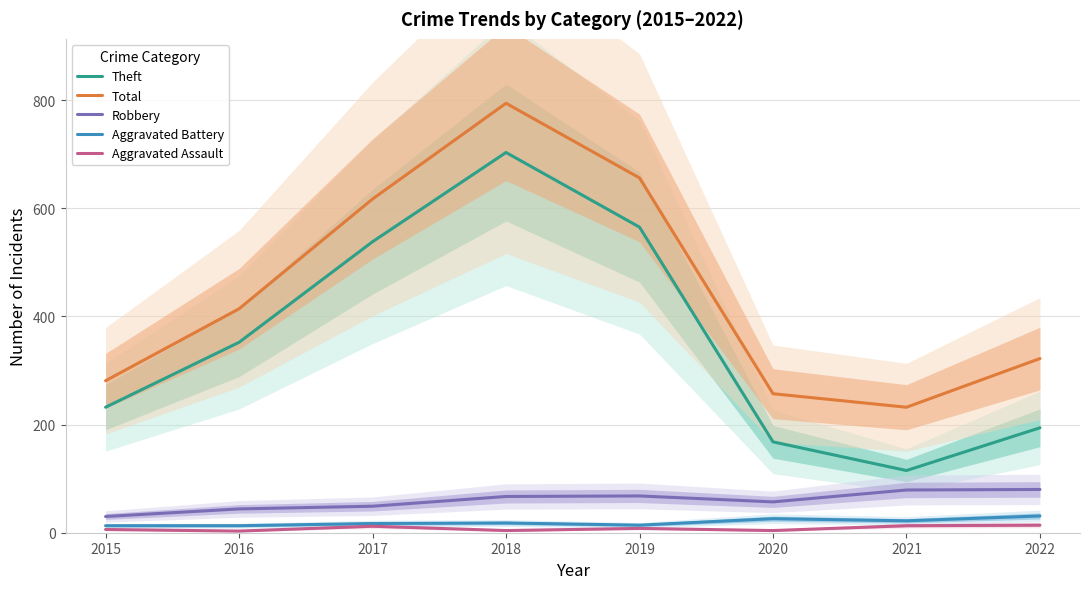

What is the greatest value displayed?

794